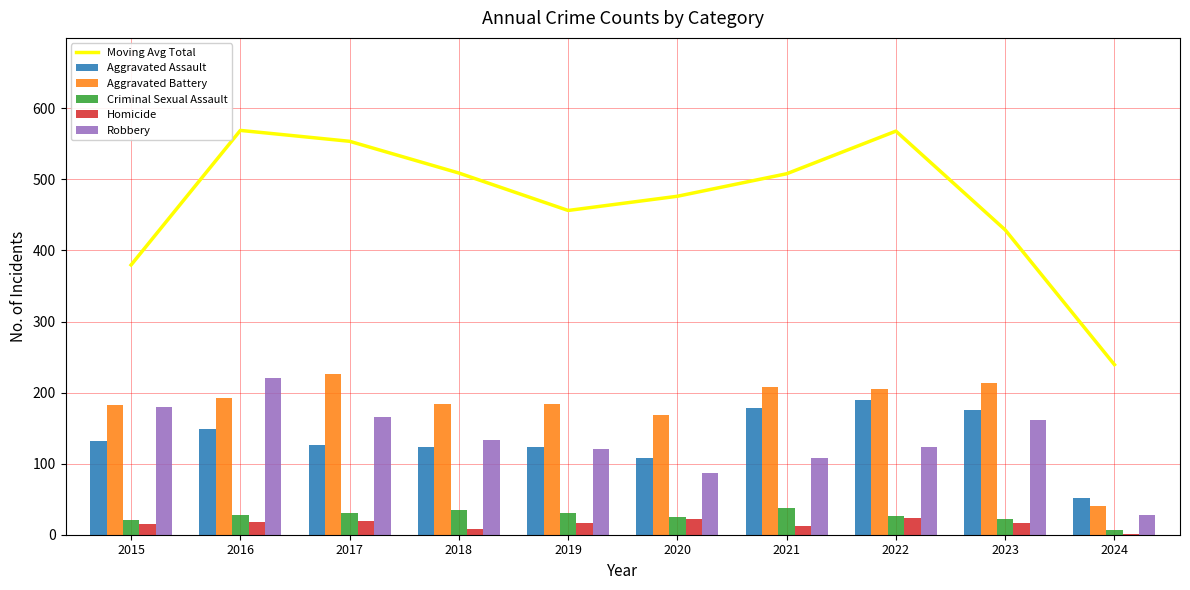

Reading left to right, what are all the values shown in this chart?

Moving Avg Total: 2015=379.7	2016=569.0	2017=553.7	2018=509.0	2019=456.3	2020=476.3	2021=508.0	2022=568.0	2023=429.0	2024=239.3
Aggravated Assault: 2015=132.0	2016=149.0	2017=126.0	2018=124.0	2019=124.0	2020=108.0	2021=179.0	2022=190.0	2023=176.0	2024=52.0
Aggravated Battery: 2015=183.0	2016=193.0	2017=226.0	2018=184.0	2019=184.0	2020=168.0	2021=208.0	2022=205.0	2023=214.0	2024=40.0
Criminal Sexual Assault: 2015=21.0	2016=28.0	2017=30.0	2018=35.0	2019=30.0	2020=25.0	2021=38.0	2022=27.0	2023=22.0	2024=7.0
Homicide: 2015=15.0	2016=18.0	2017=20.0	2018=8.0	2019=16.0	2020=22.0	2021=12.0	2022=24.0	2023=16.0	2024=1.0
Robbery: 2015=180.0	2016=220.0	2017=166.0	2018=134.0	2019=120.0	2020=87.0	2021=108.0	2022=123.0	2023=162.0	2024=28.0